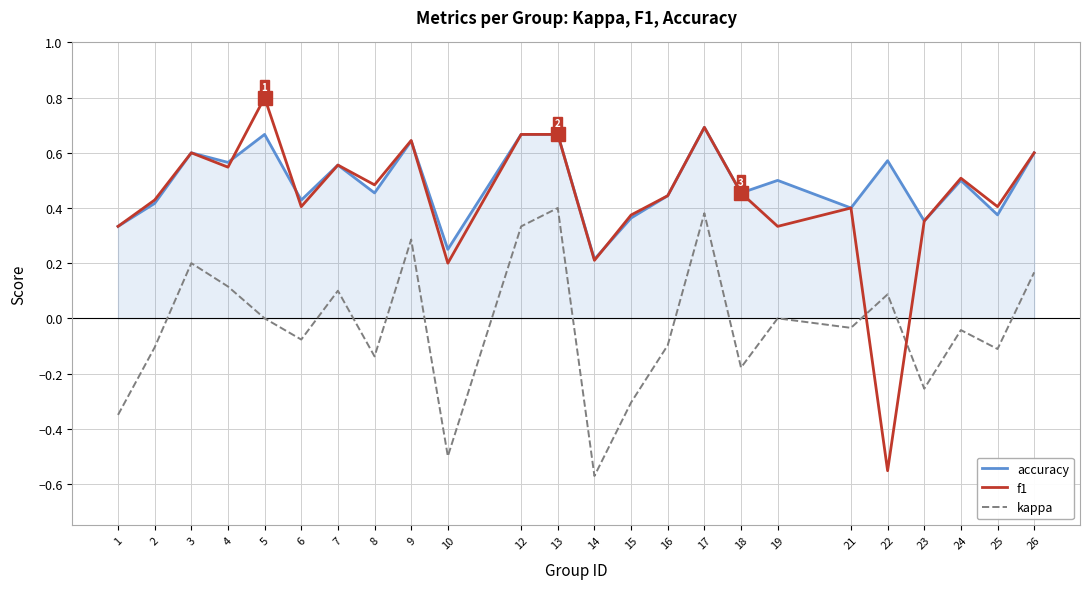

At 19, list the series in order from largest to smallest.

accuracy, f1, kappa